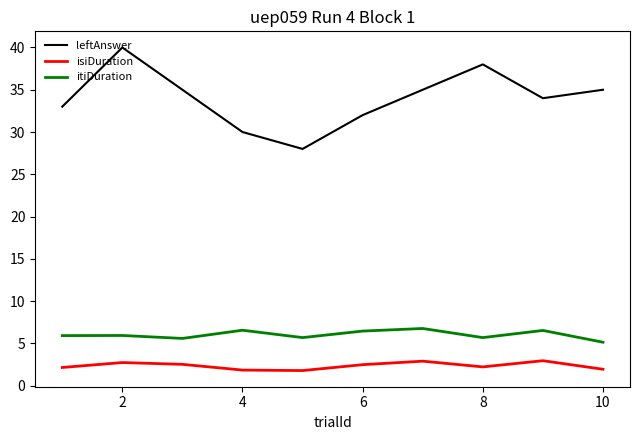

What is the greatest value displayed?

40.0